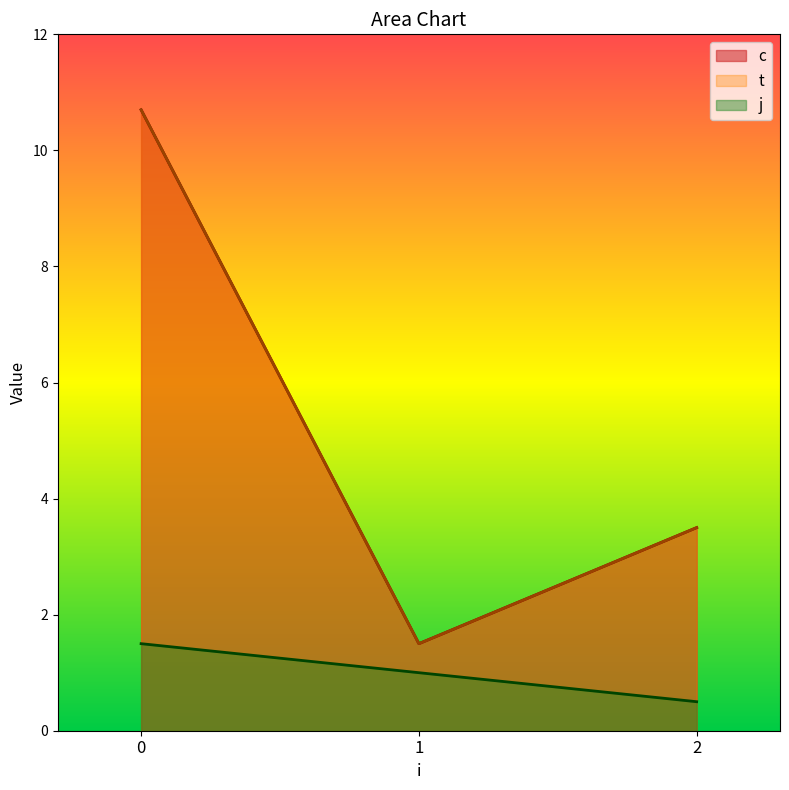

At which label is t closest to 6?

2